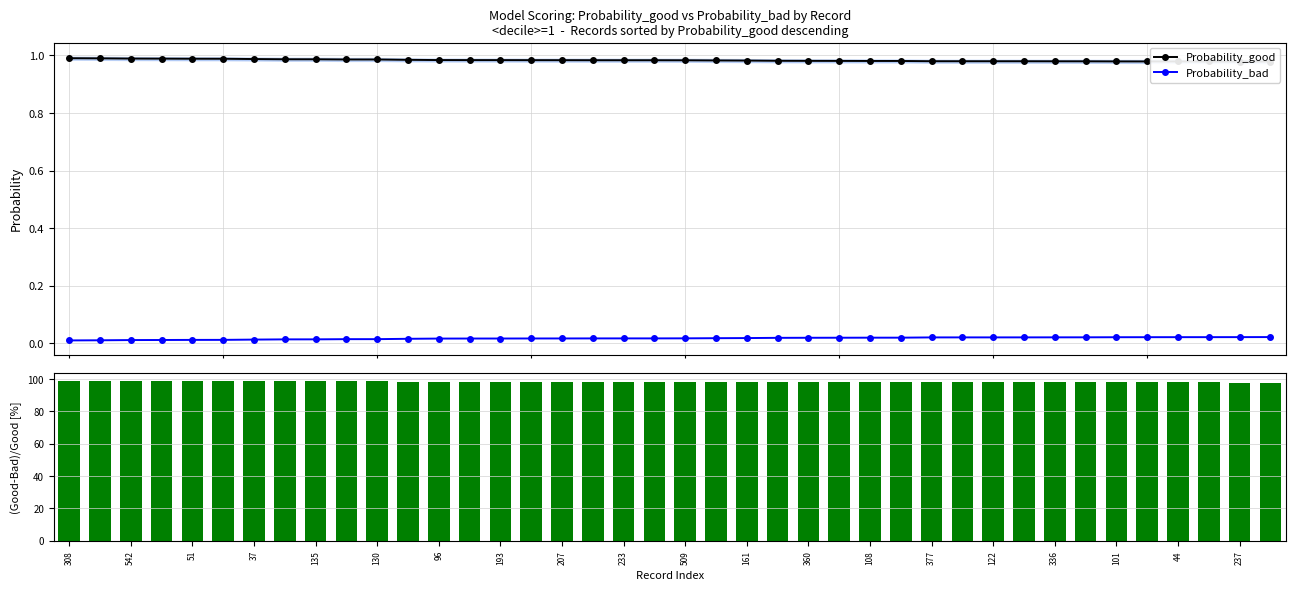

Between 130 and 360, which series saw the biggest shift?

(Good-Bad)/Good %